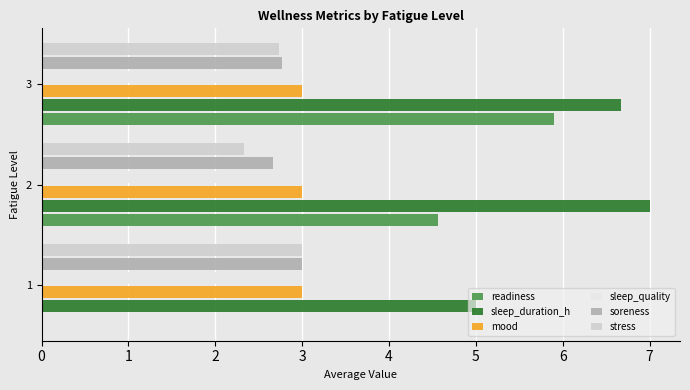

Which series has the largest total across all categories?

sleep_duration_h